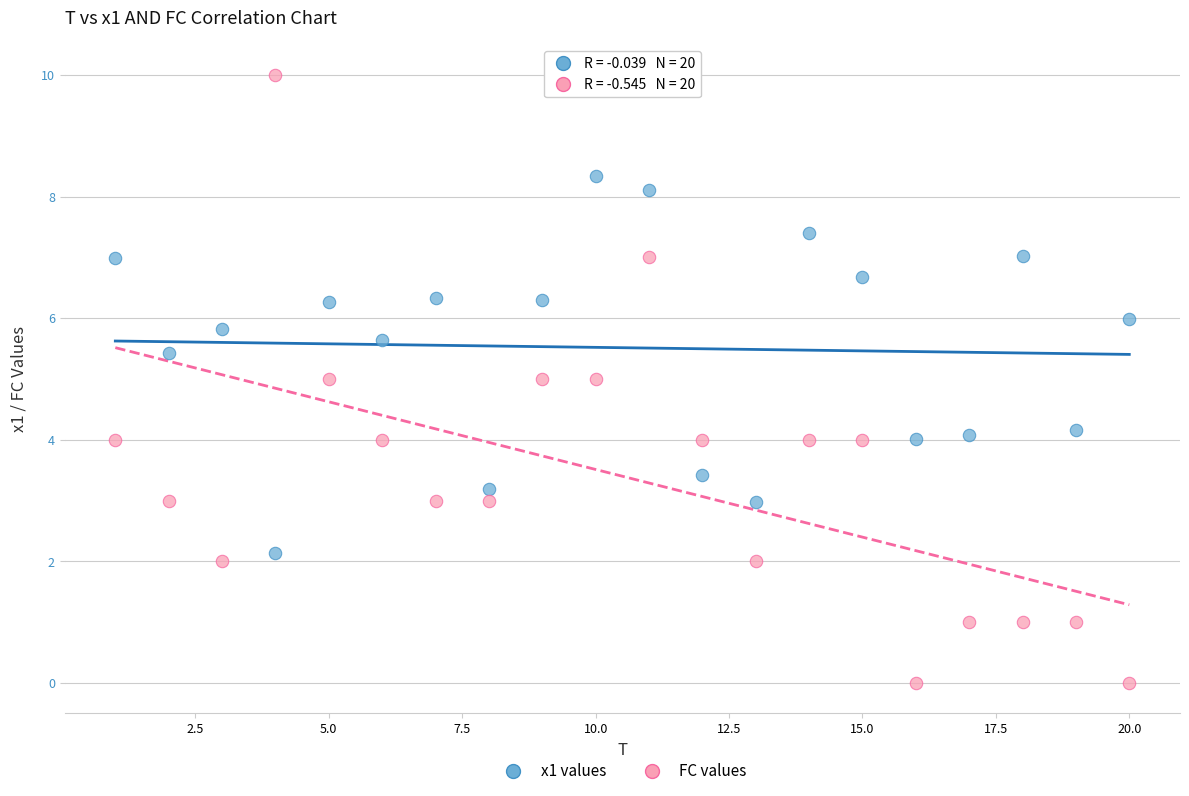

Across all data points, what is the range of X values (max minus min)?

19.0